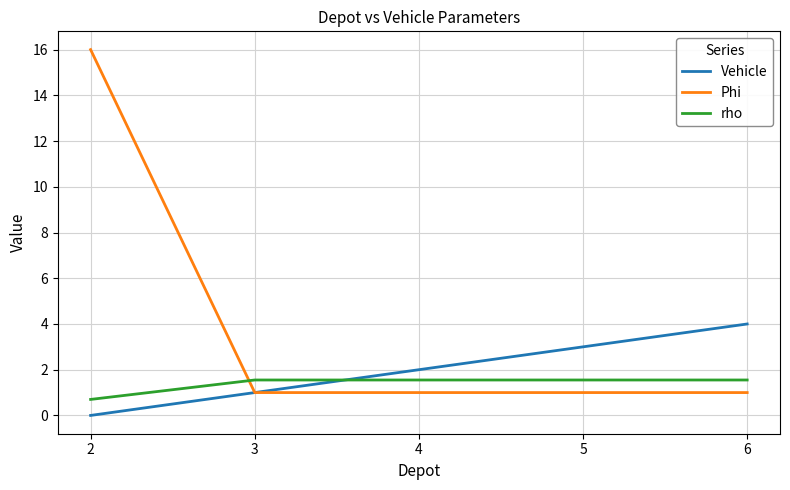

Reading right to left, list all the values displayed in this chart.

Vehicle: 6=4.0	5=3.0	4=2.0	3=1.0	2=0.0
Phi: 6=1.0	5=1.0	4=1.0	3=1.0	2=16.0
rho: 6=1.6	5=1.6	4=1.6	3=1.6	2=0.7